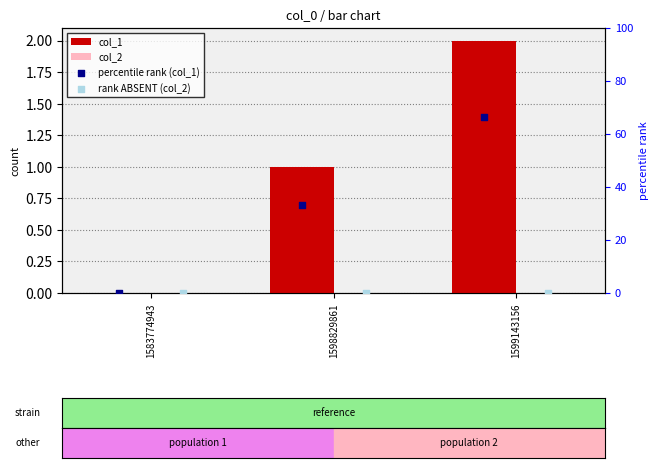

At how many categories does at least one series exceed 22?

2